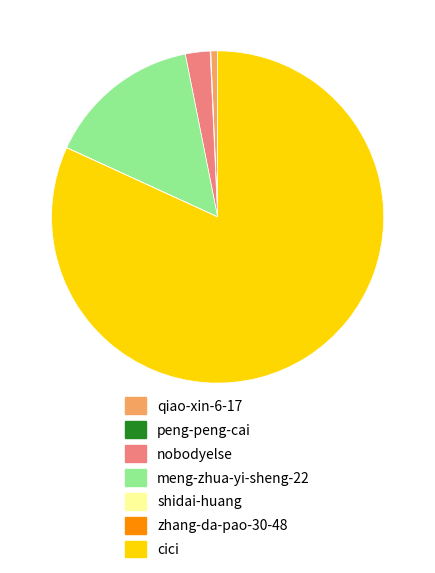

Do meng-zhua-yi-sheng-22 and cici together represent more than half of the pie?

Yes